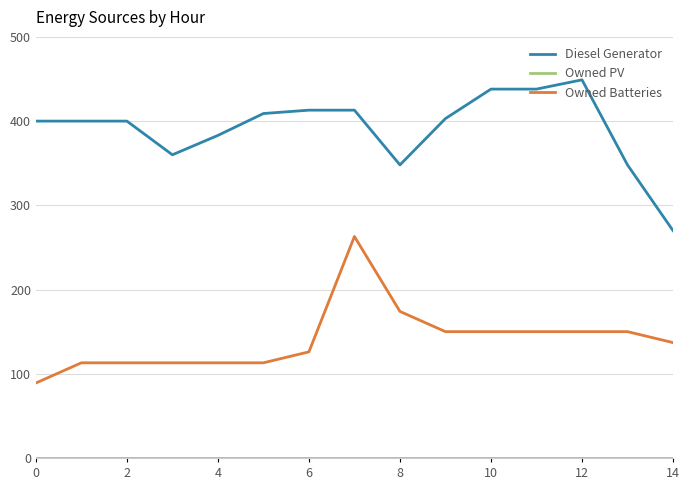

True or false: Owned Batteries and Diesel Generator cross at least once.

False